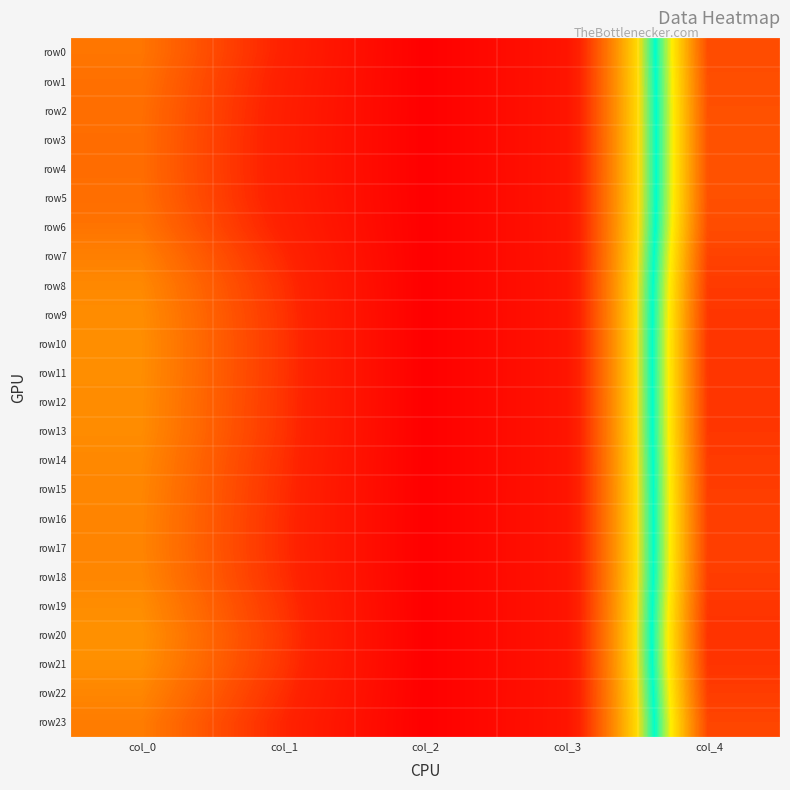

How many data points does each series have?

5